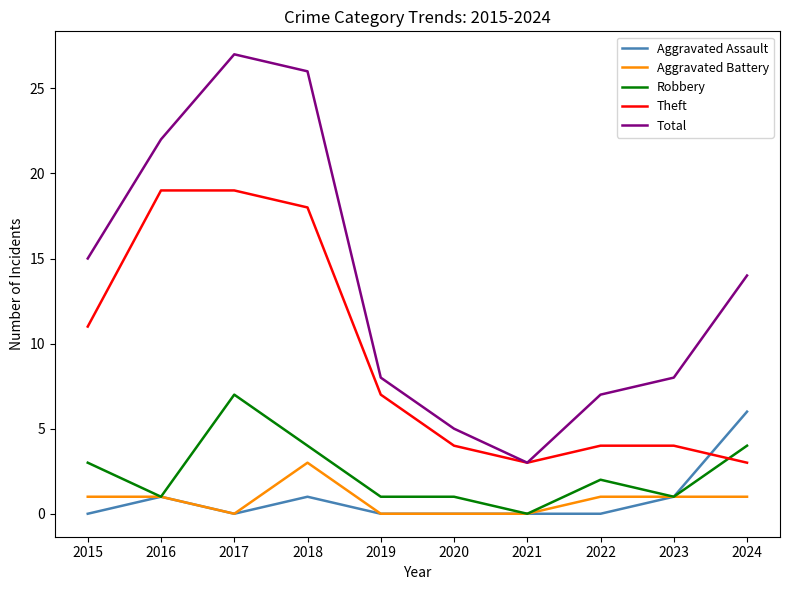

Is it true that Aggravated Battery equals -1 at 2020?

False